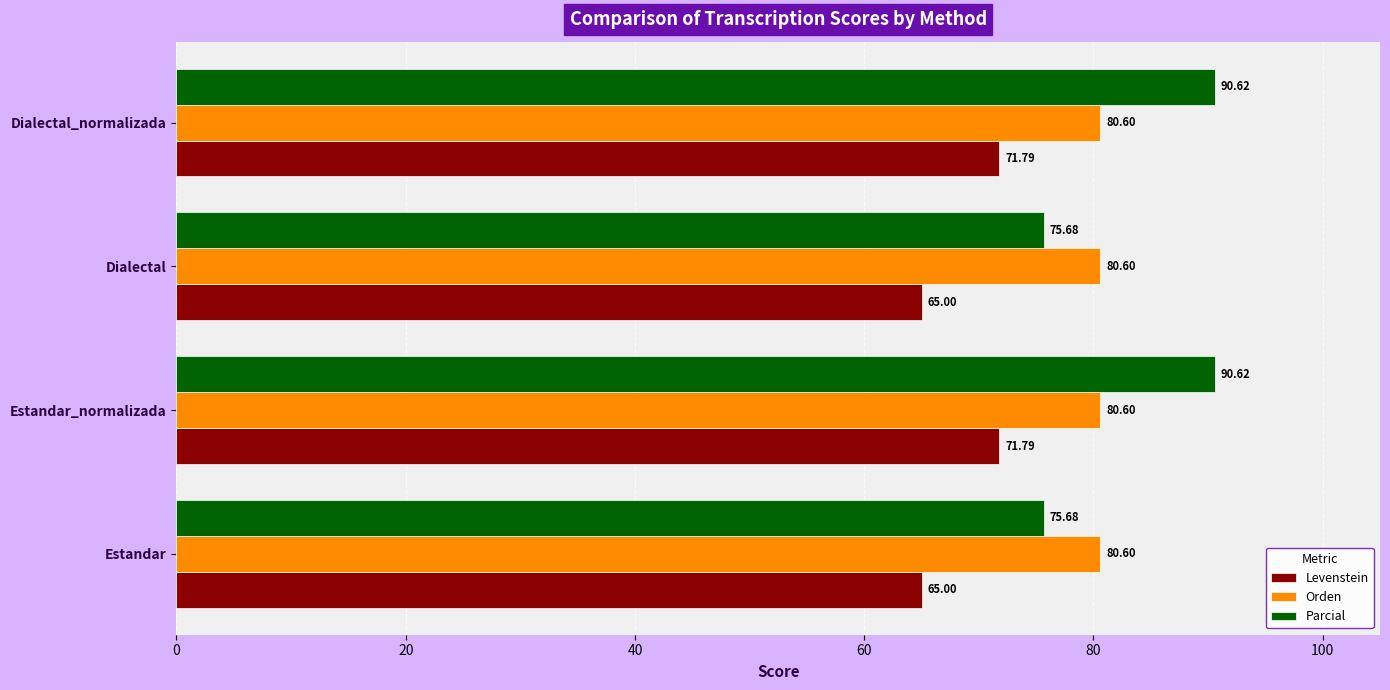

Which series has the largest total across all categories?

Parcial